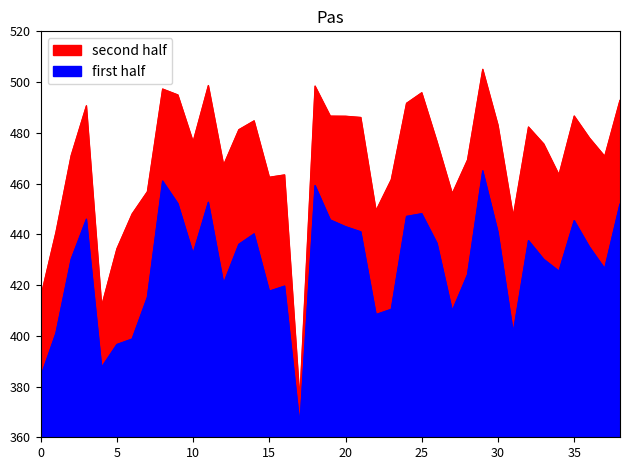

True or false: conceptual and perceptual cross at least once.

False